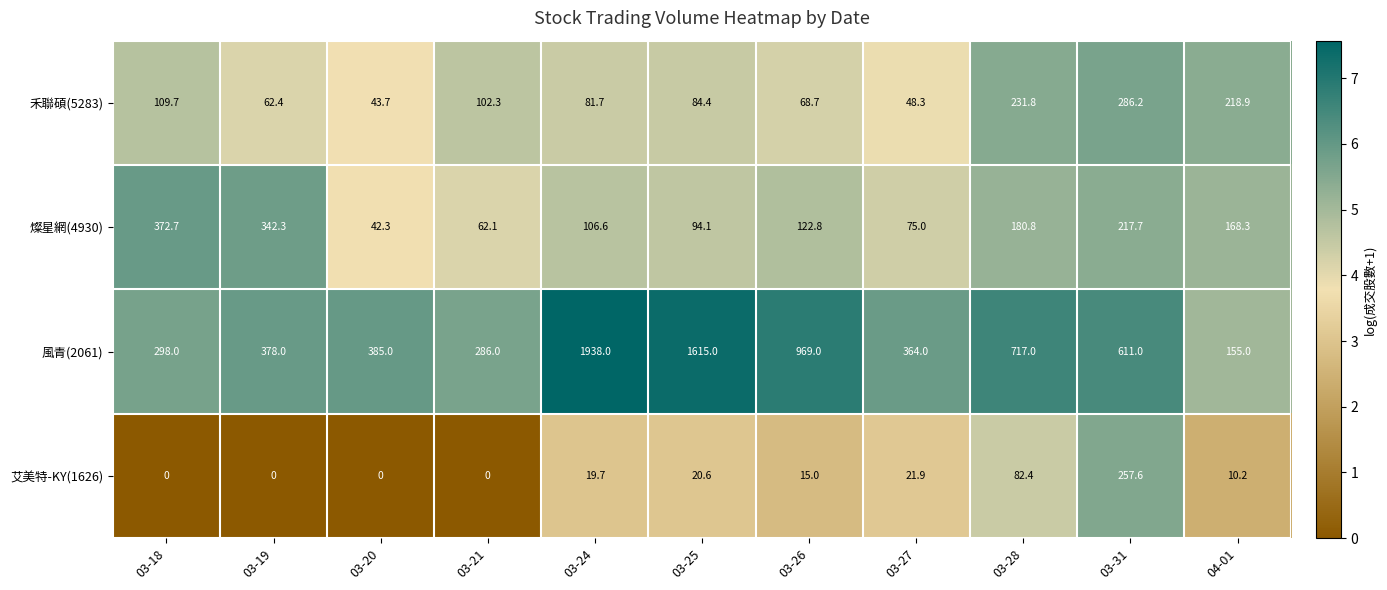

List the series in order of their peak value, highest first.

風青(2061), 燦星網(4930), 禾聯碩(5283), 艾美特-KY(1626)